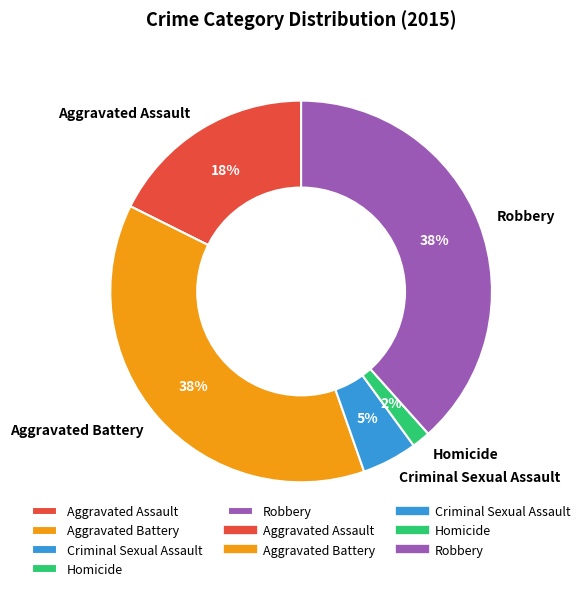

Is there any slice that represents more than half of the pie?

No